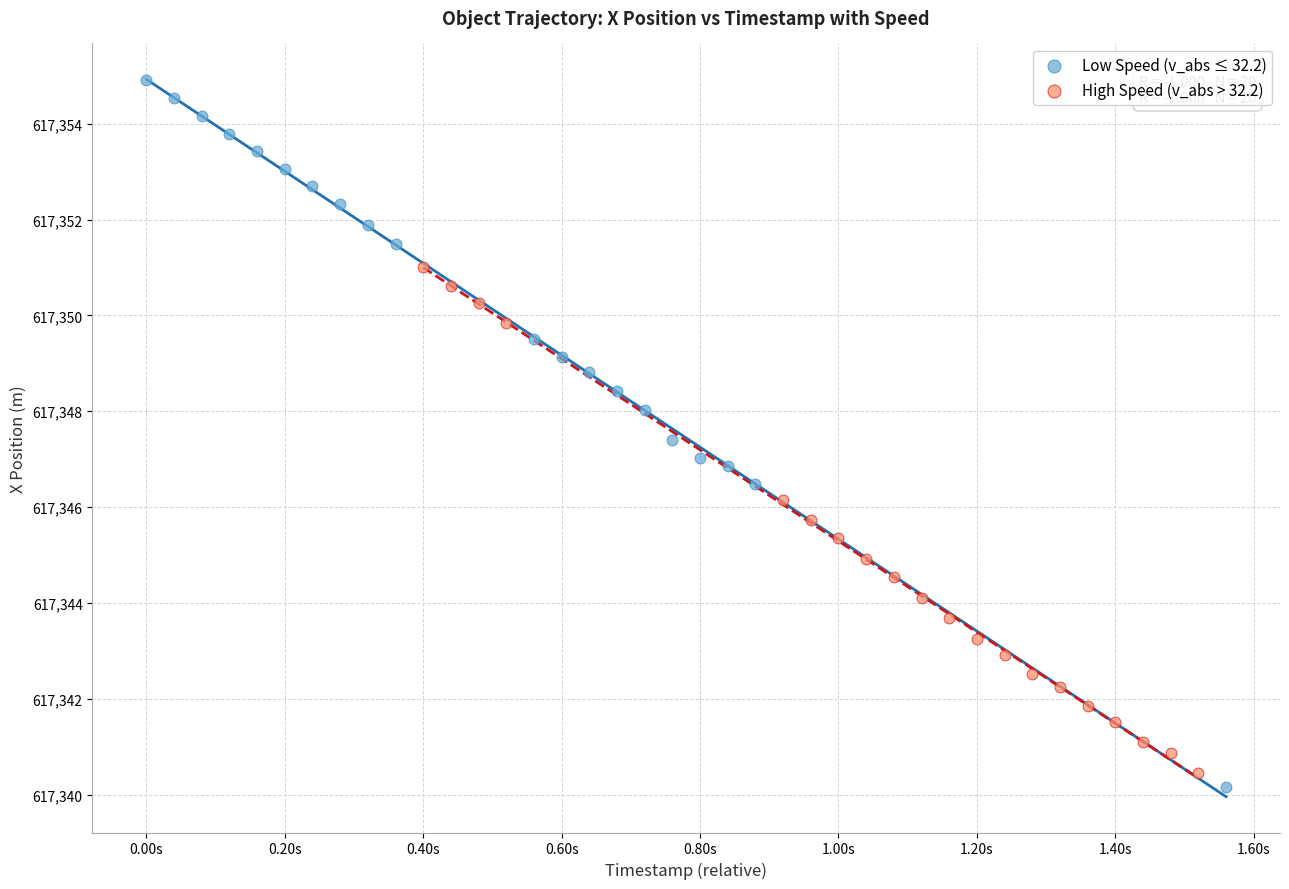

Which series contains the lowest Y value?

Low Speed (v_abs ≤ 32.2)